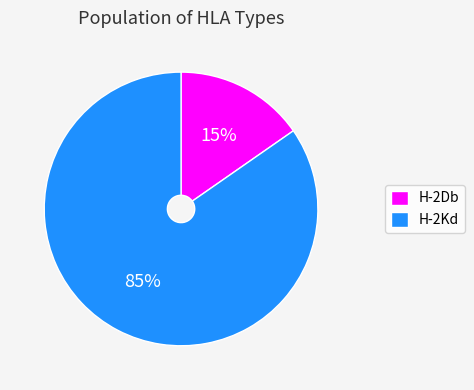

To the nearest percent, what is the combined percentage of H-2Kd and H-2Db?

100%